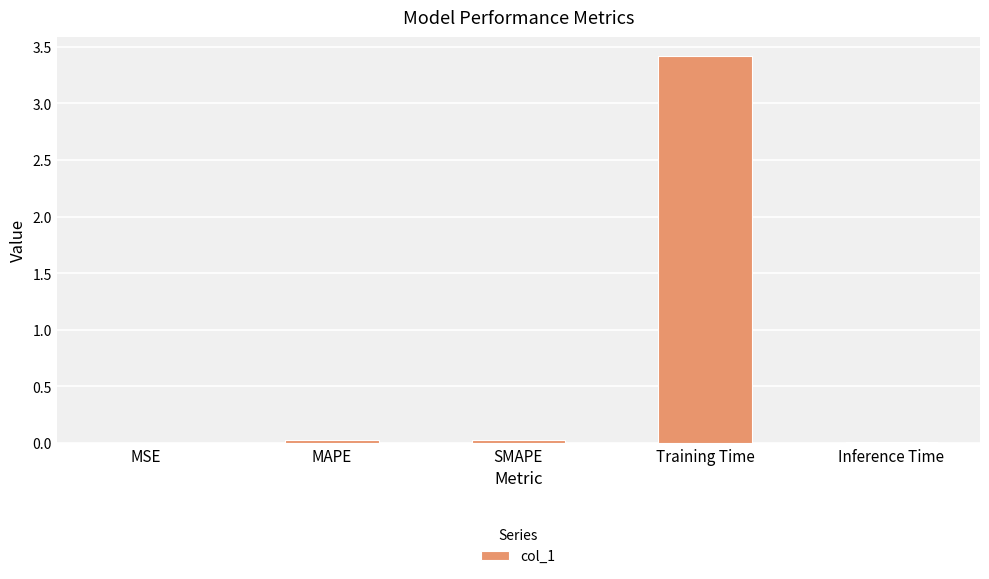

True or false: the data shows 0.0 at SMAPE.

True